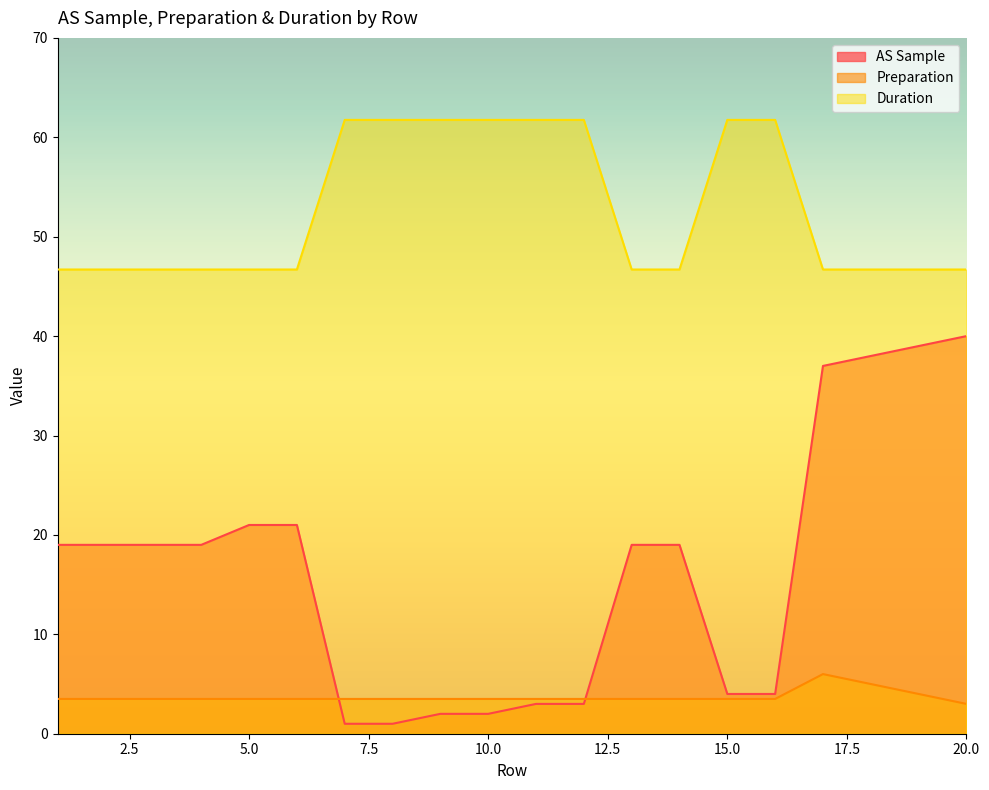

How many series are shown in this chart?

3